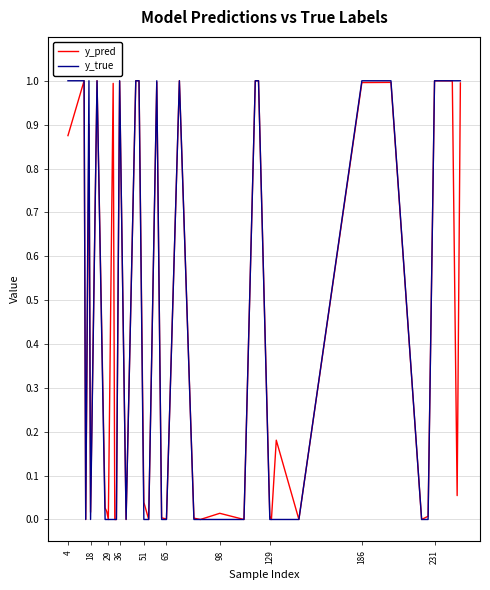

Count the number of categories in the chart.

40